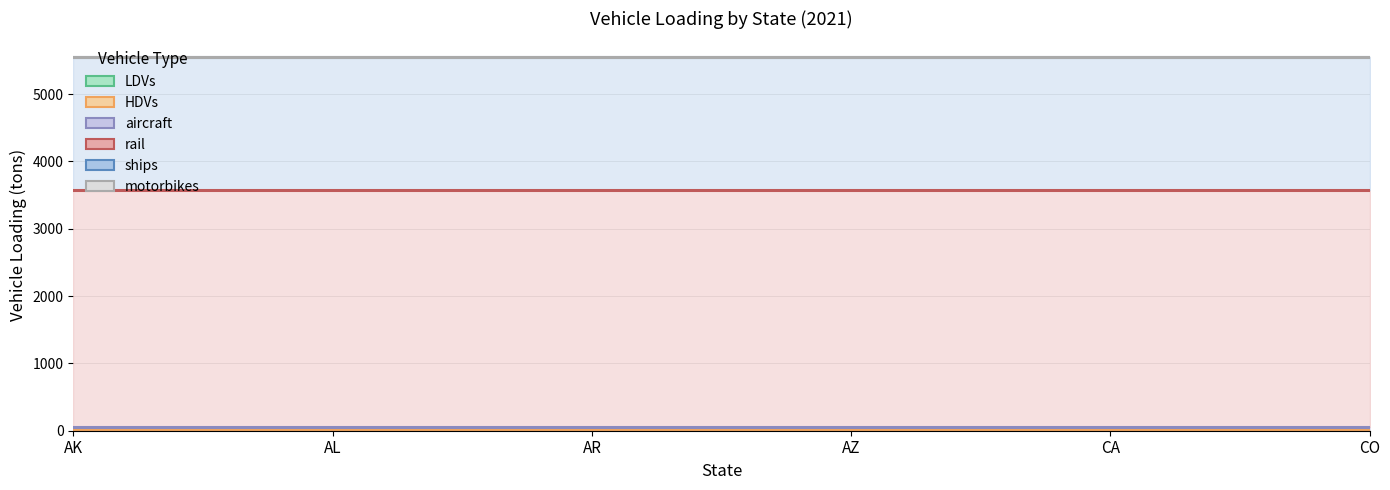

Which category has the lowest value in the aircraft series?

AK